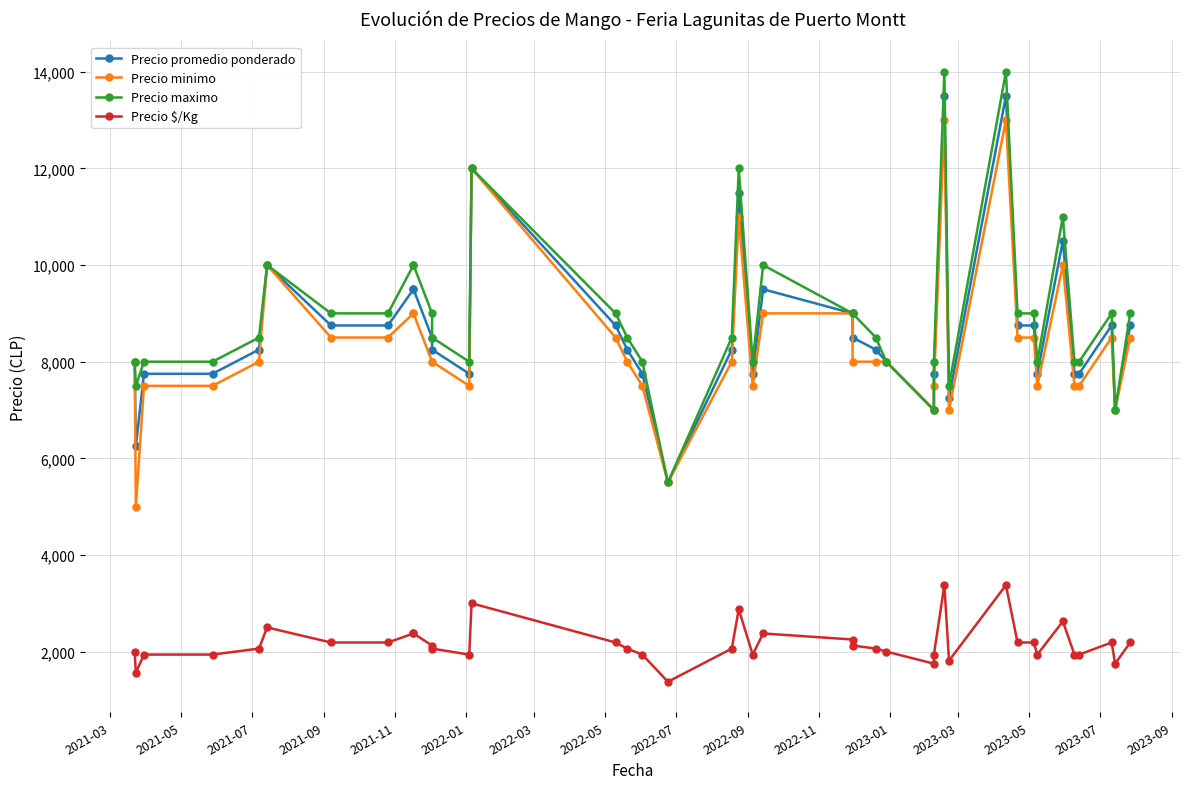

True or false: Precio $/Kg and Precio promedio ponderado cross at least once.

False